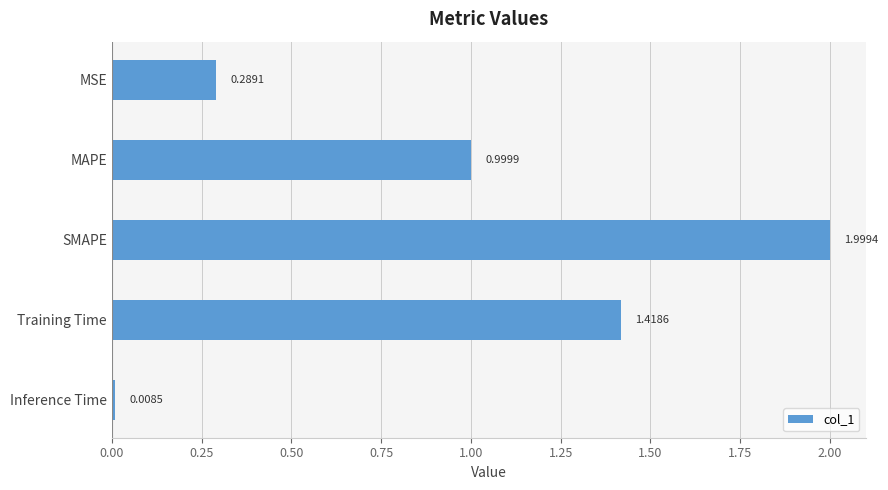

How many bars are there in total?

5